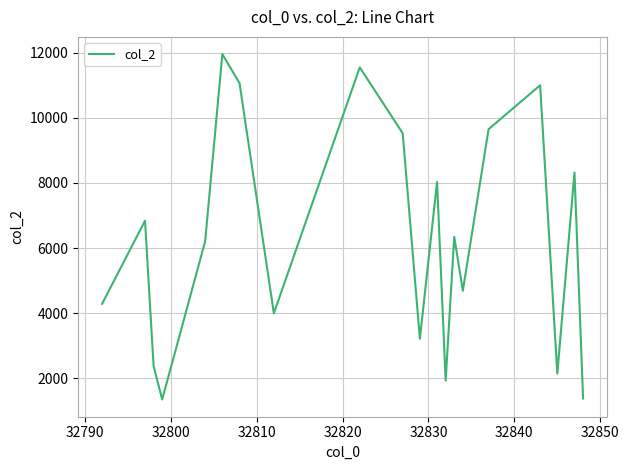

What is the maximum value shown in the chart?

11953